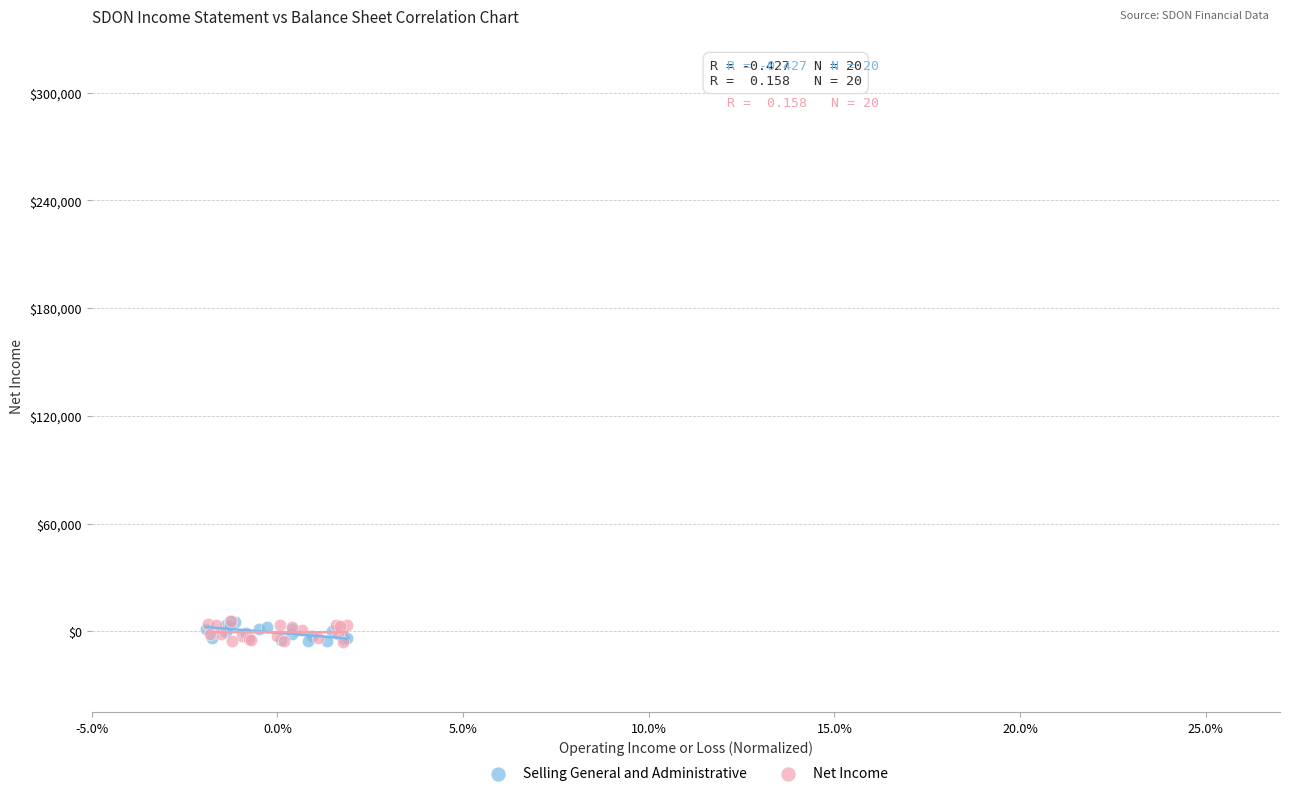

What are all the series names shown in the legend?

Selling General and Administrative, Net Income